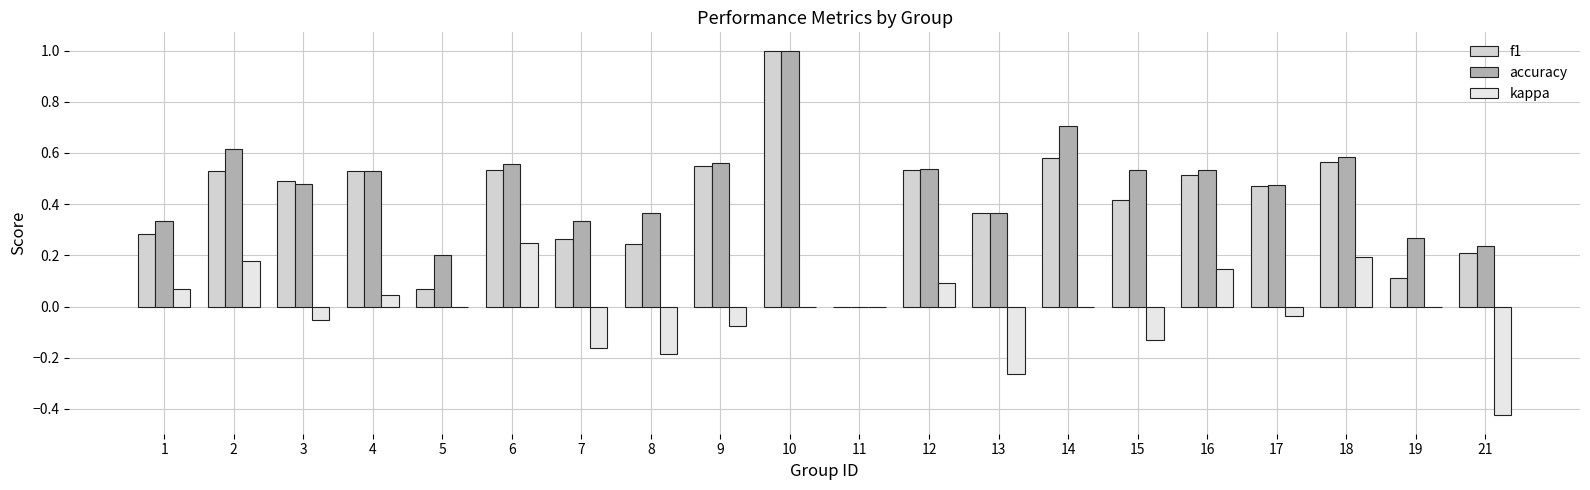

How many series are shown in this chart?

3